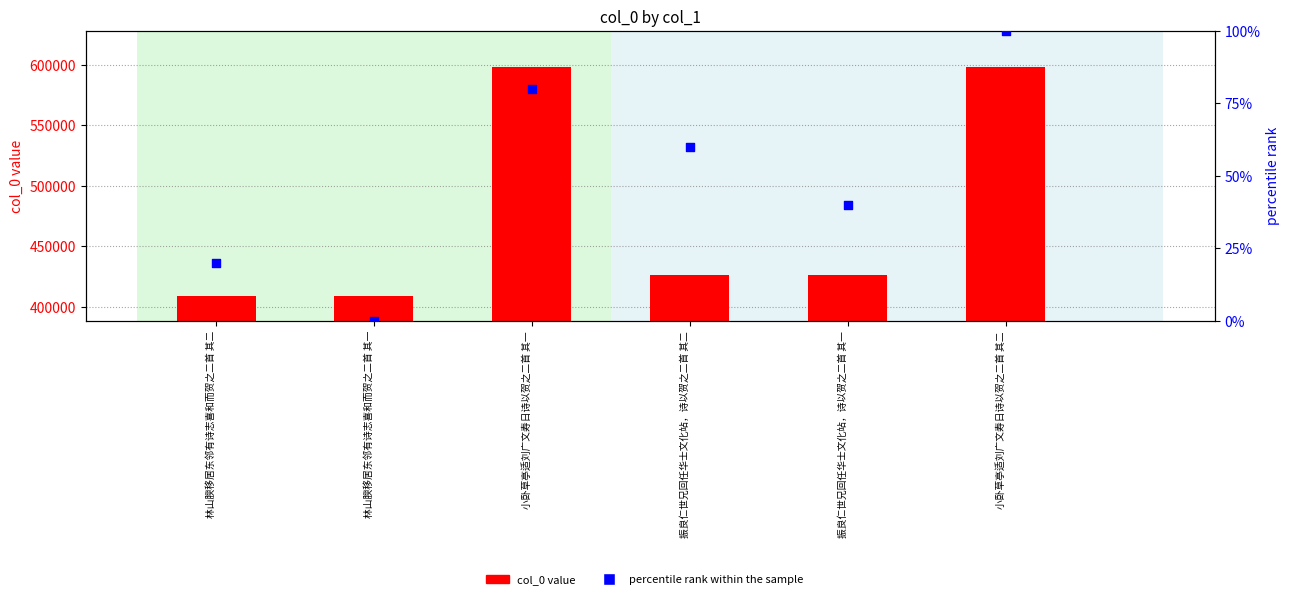

What is the total value across all series at 振良仁世兄回任华士文化站，诗以贺之二首 其一?

426340